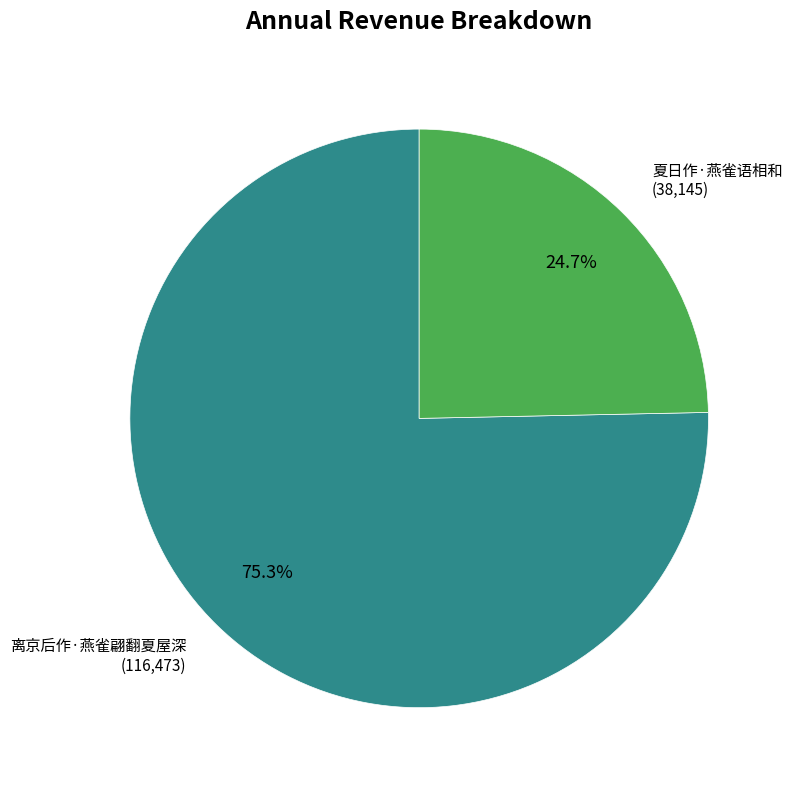

To the nearest percent, what percentage of the pie is 离京后作·燕雀翩翻夏屋深?

75%